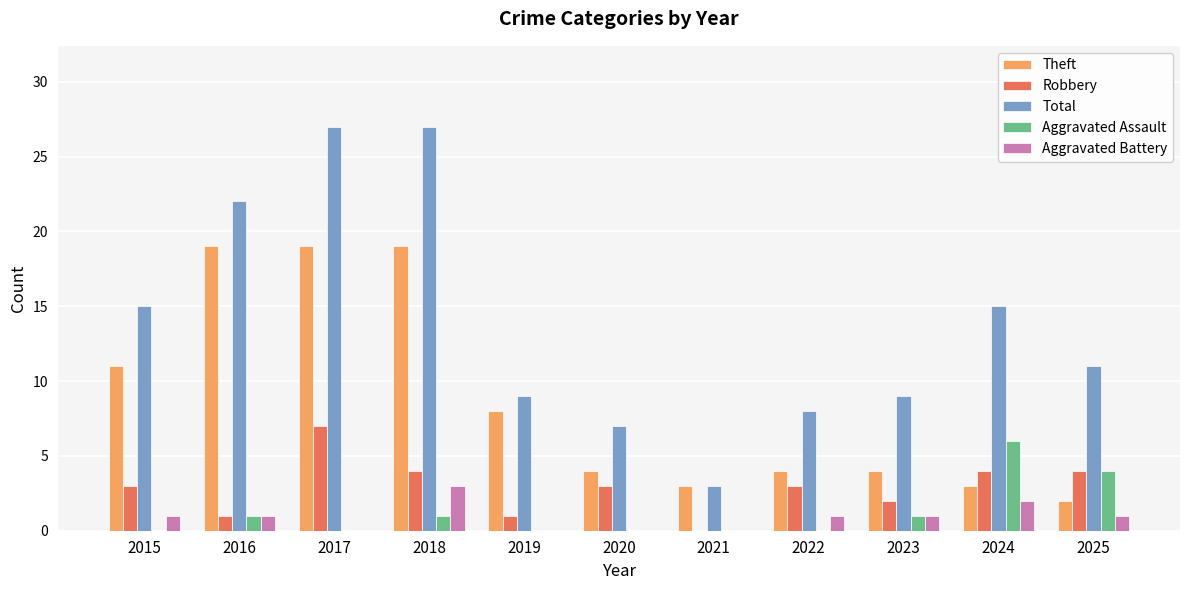

What are all the series names shown in the legend?

Theft, Robbery, Total, Aggravated Assault, Aggravated Battery